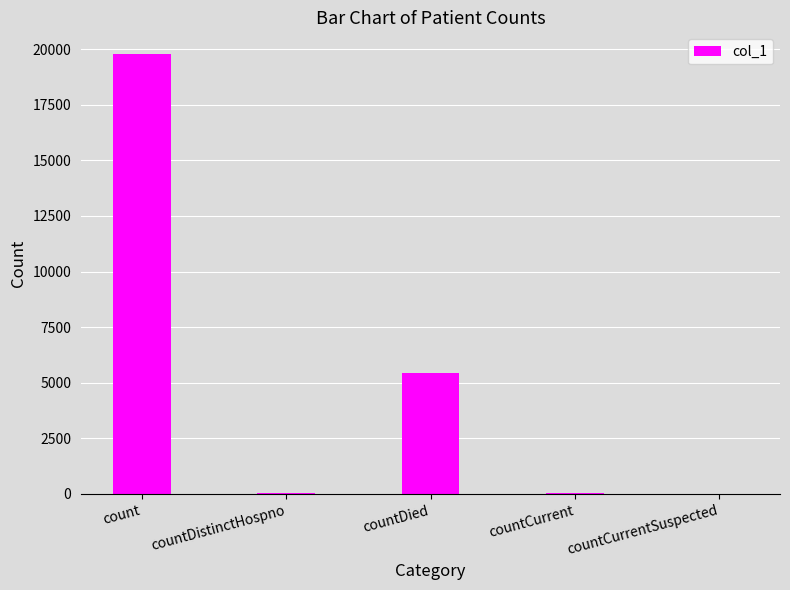

Which has a higher value, countDistinctHospno or countDied?

countDied